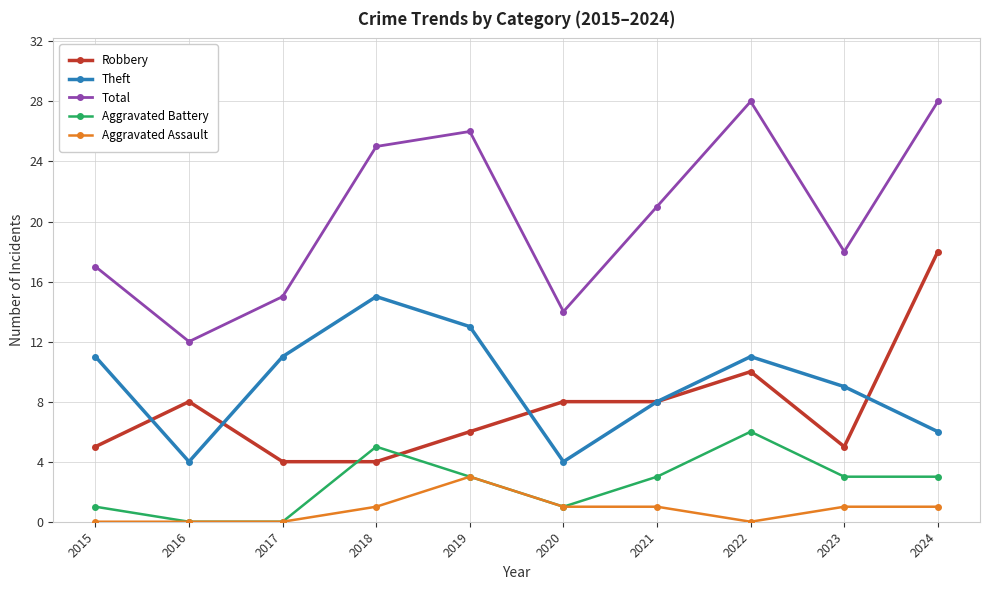

What is the total value across all series at 2022?

55